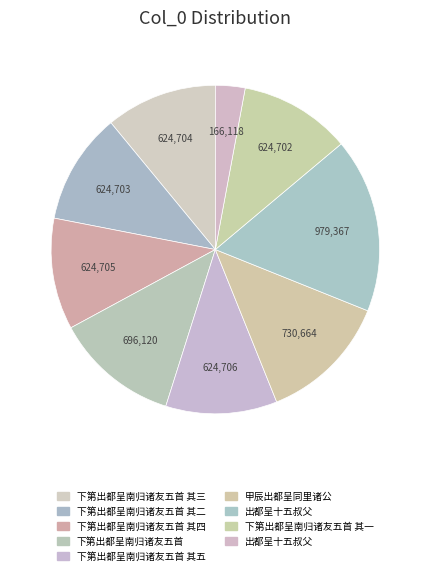

How many segments does this pie chart have?

9